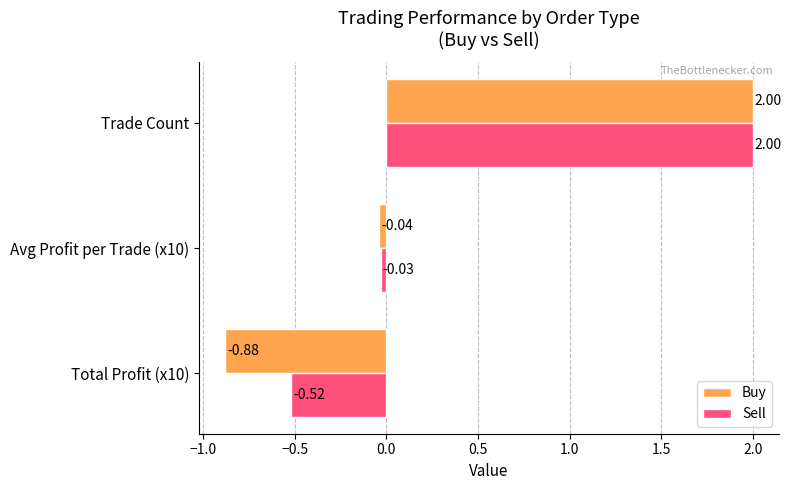

What is the difference between the Sell values at Total Profit (x10) and Trade Count?

2.5